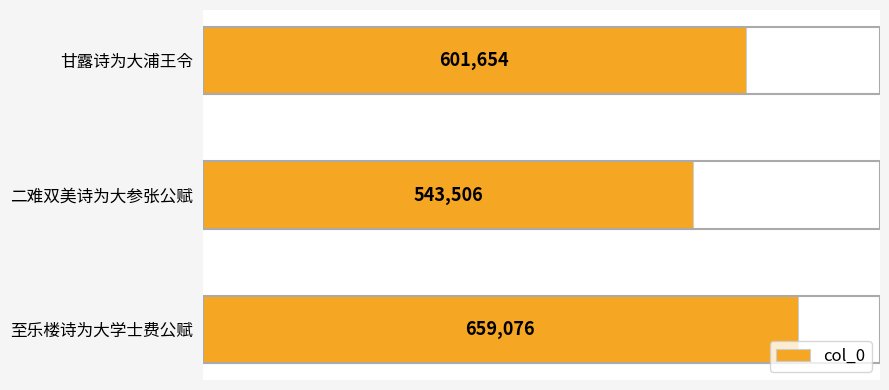

What is the average value?

601412